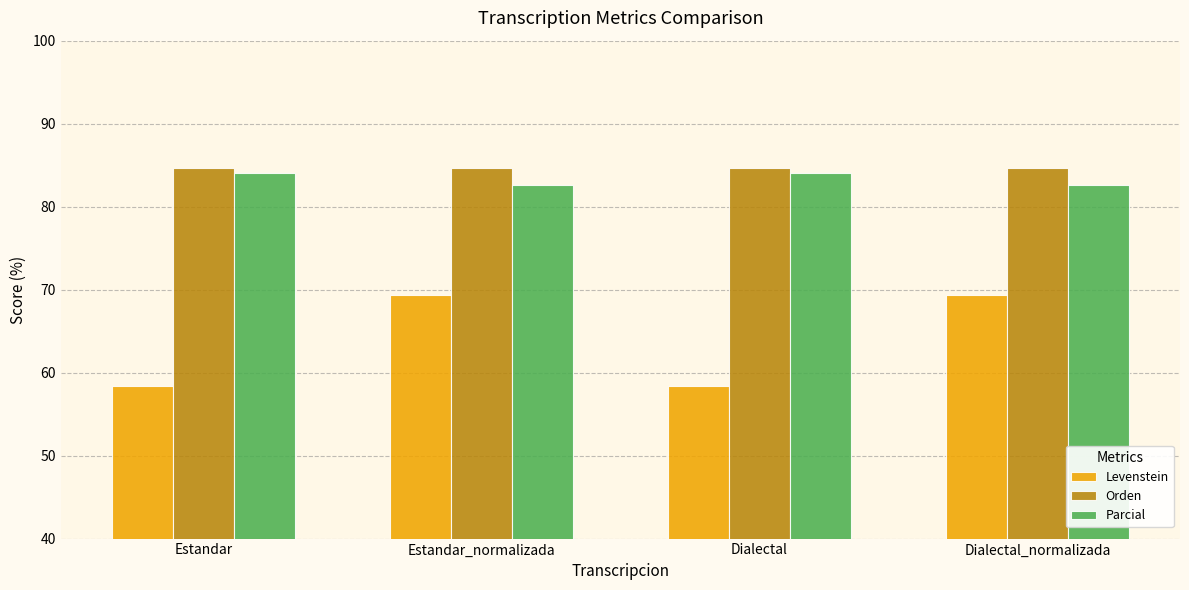

Reading right to left, list all the values displayed in this chart.

Levenstein: Dialectal_normalizada=69.4	Dialectal=58.3	Estandar_normalizada=69.4	Estandar=58.3
Orden: Dialectal_normalizada=84.6	Dialectal=84.6	Estandar_normalizada=84.6	Estandar=84.6
Parcial: Dialectal_normalizada=82.6	Dialectal=84.0	Estandar_normalizada=82.6	Estandar=84.0